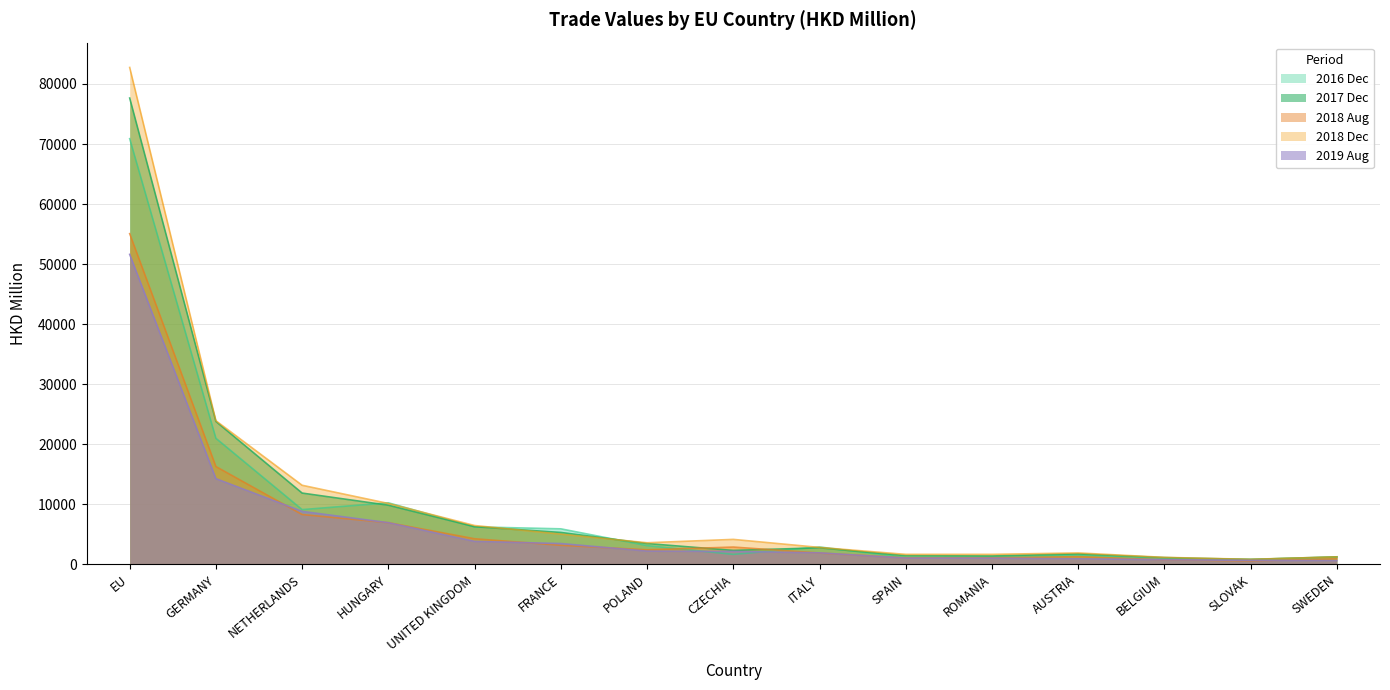

What is the sum of all 201712 values?

151323.3